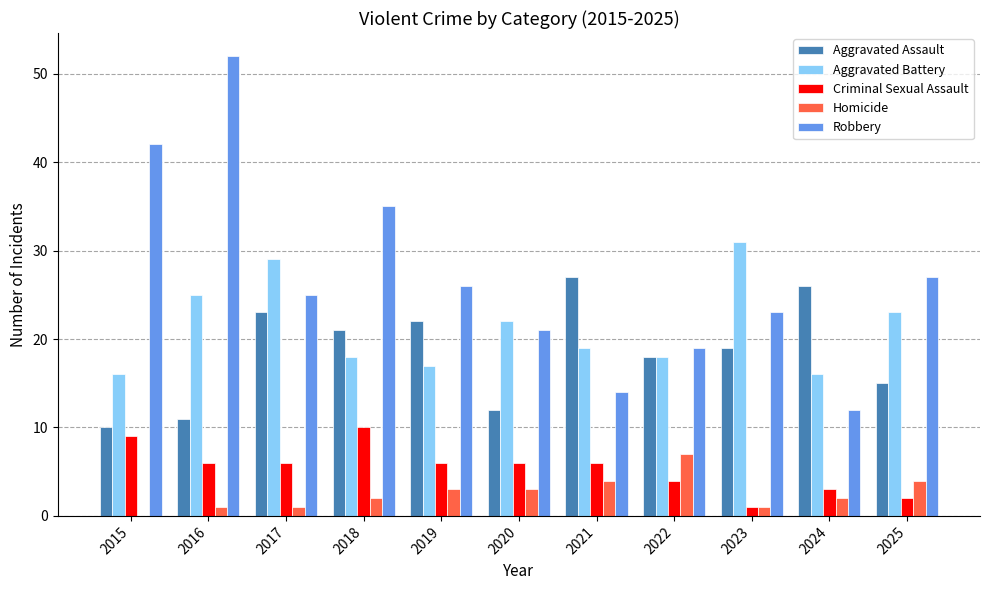

How many groups of bars are there?

11